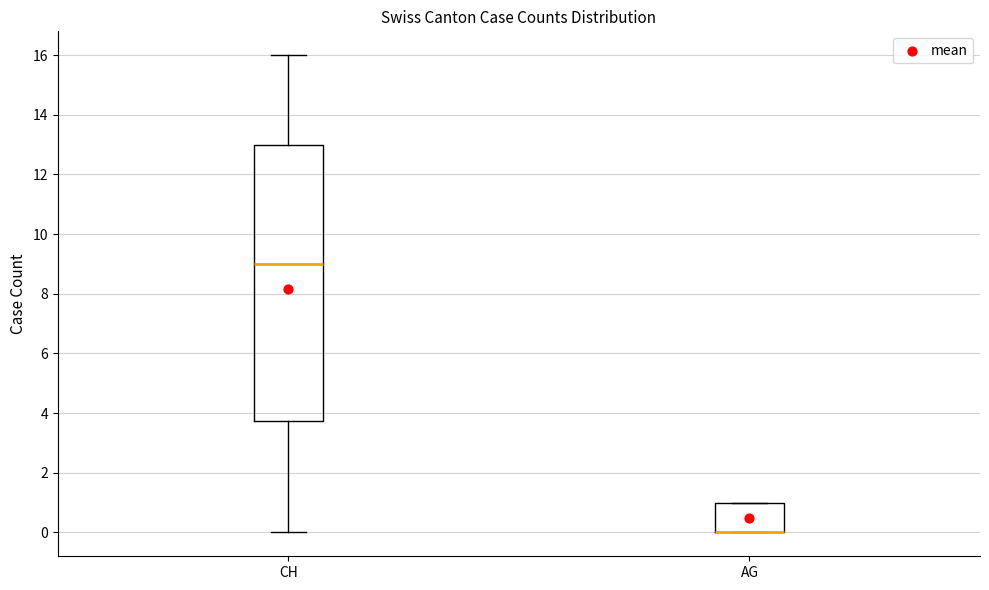

Which box is the tallest, from its lower edge to its upper edge?

CH